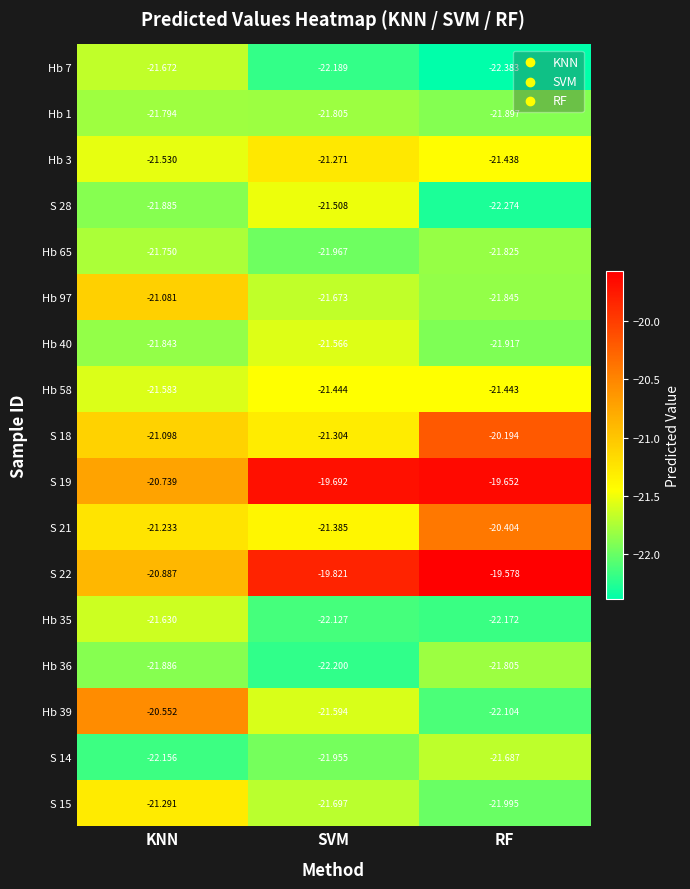

Is the value of Hb 40 at SVM greater than the value of S 28 at RF?

Yes